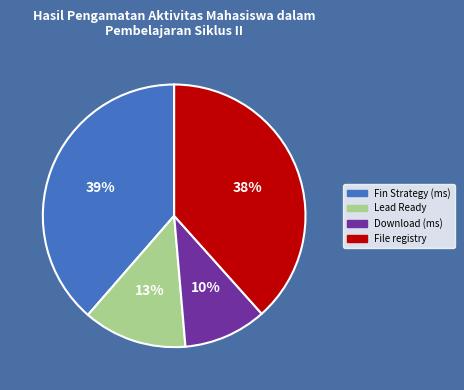

Is there a majority slice in this chart?

No